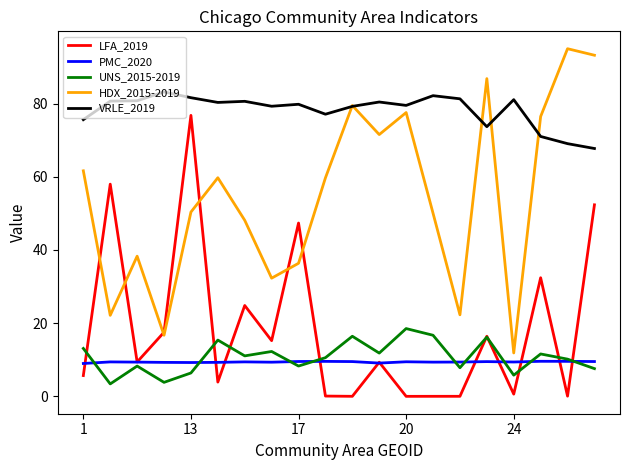

List the series in order of their peak value, lowest first.

PMC_2020, UNS_2015-2019, LFA_2019, VRLE_2019, HDX_2015-2019